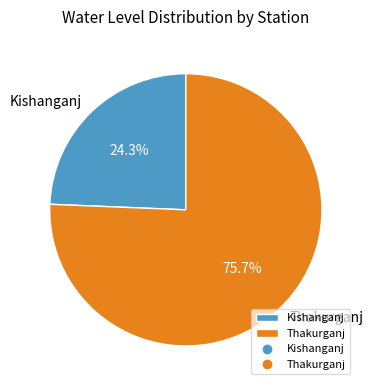

How many segments does this pie chart have?

2